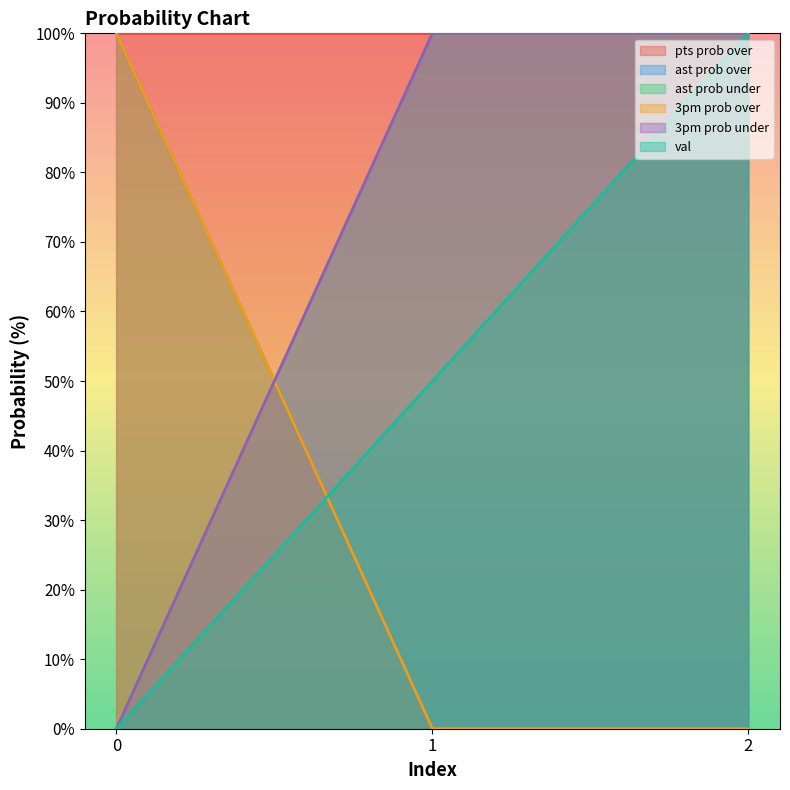

How many lines are shown in the chart?

6